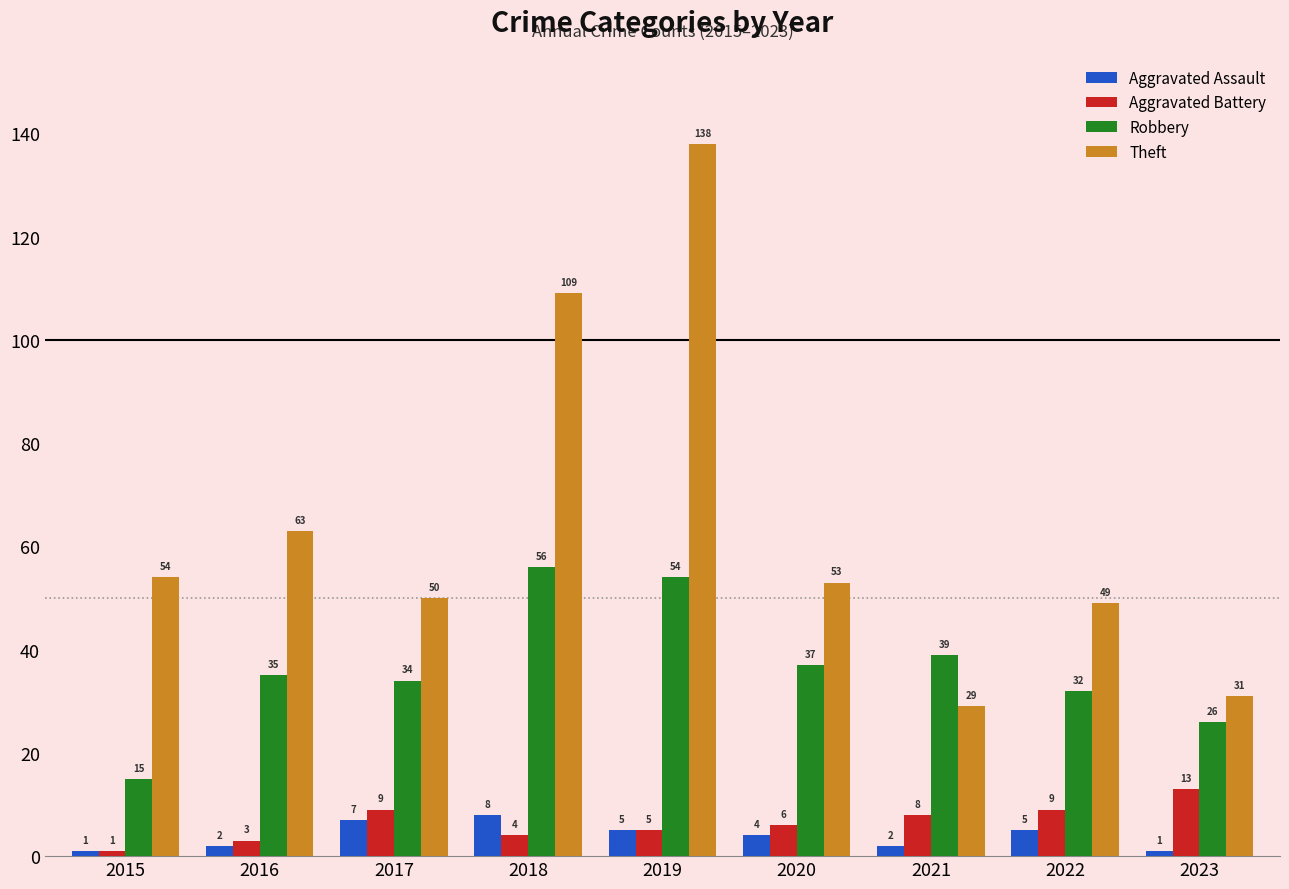

What is the highest value of the Theft series?

138